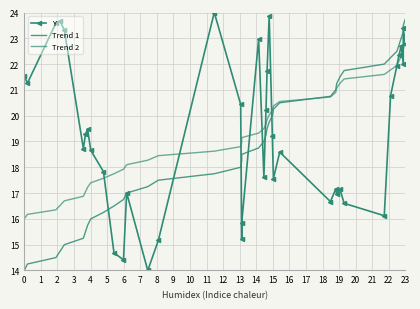

True or false: Trend 1 has a value of 24.5 at 18.

False